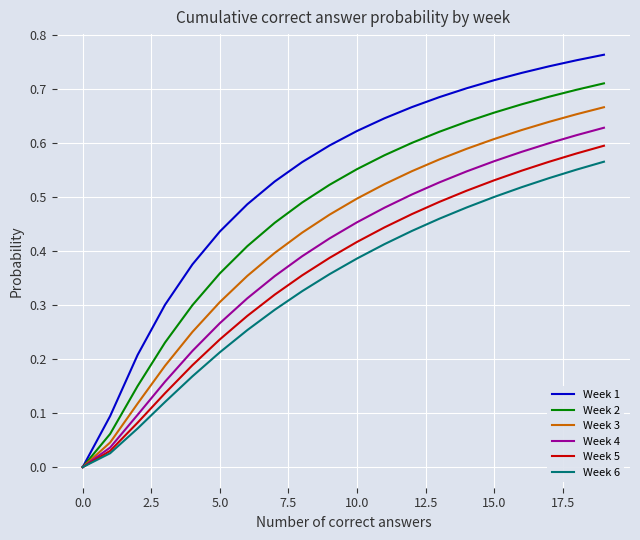

List the series in order of their peak value, lowest first.

Week 6, Week 5, Week 4, Week 3, Week 2, Week 1